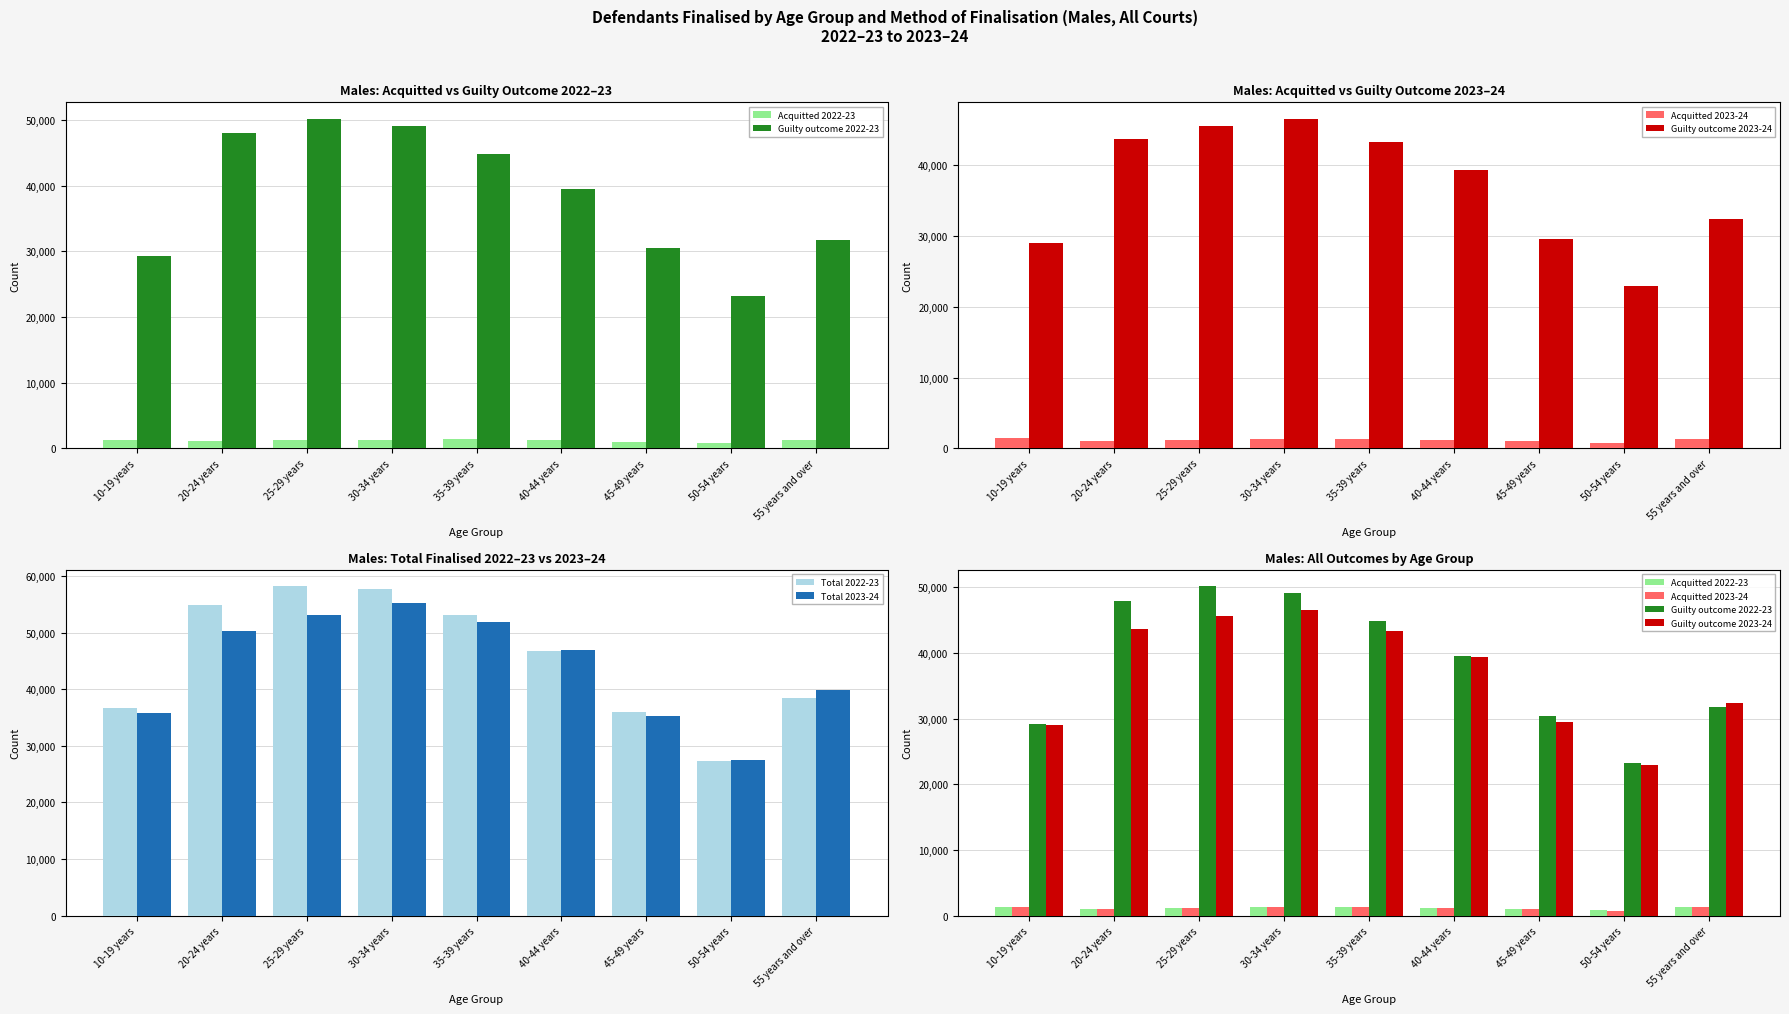

Read the Total 2022-23 value at 25-29 years, to the nearest 100.

58200